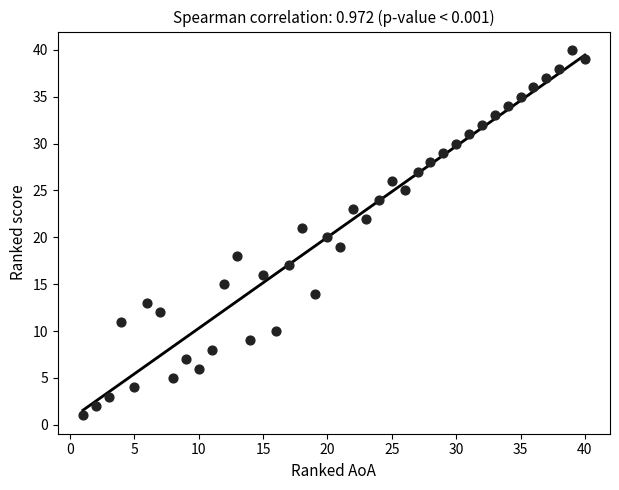

What is the range of Y values (max minus min)?

39